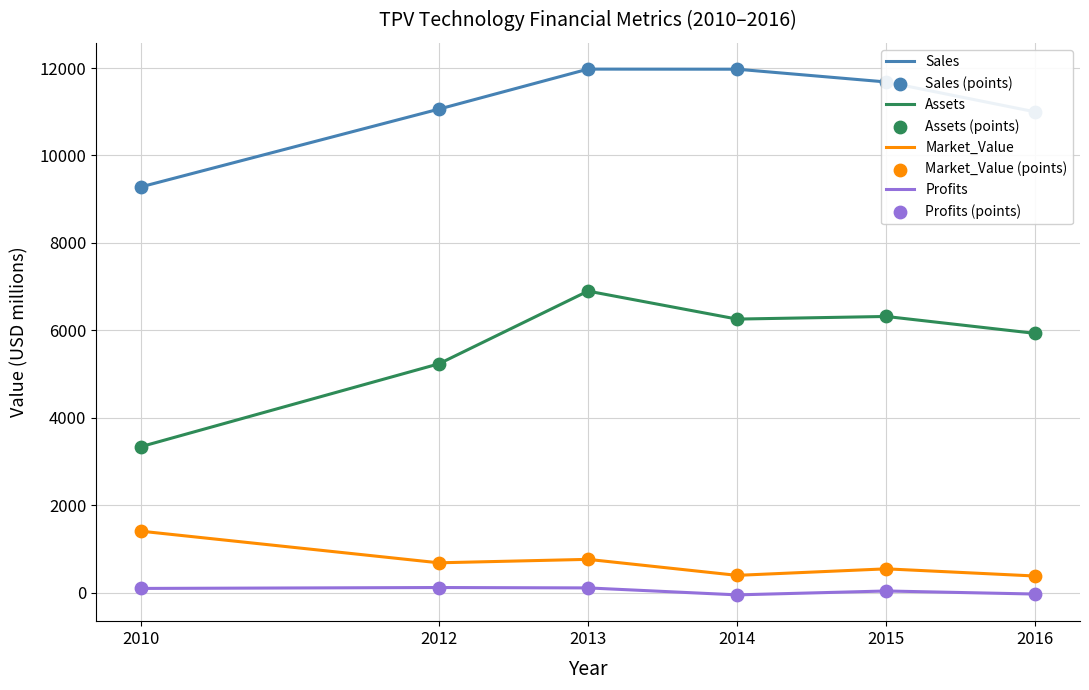

At which category is the sum across all series the highest?

2013